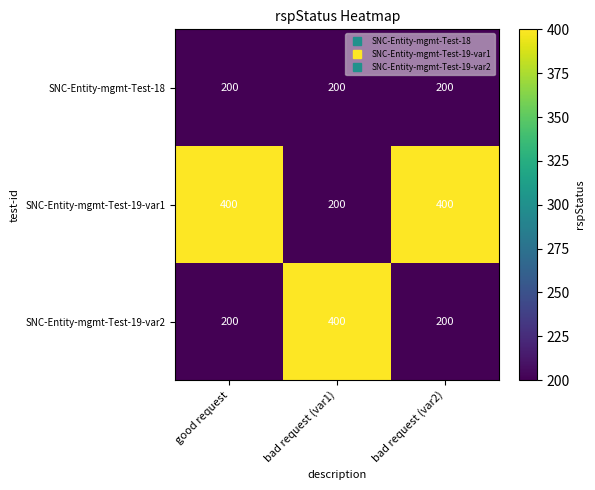

What is the highest value of the SNC-Entity-mgmt-Test-19-var1 series?

400